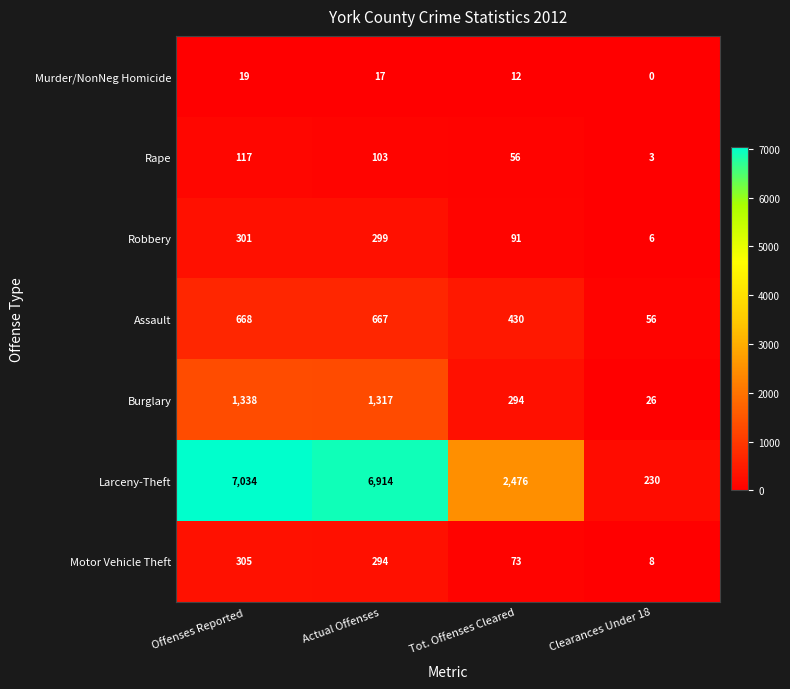

Which category has the lowest value across all series?

Clearances Under 18